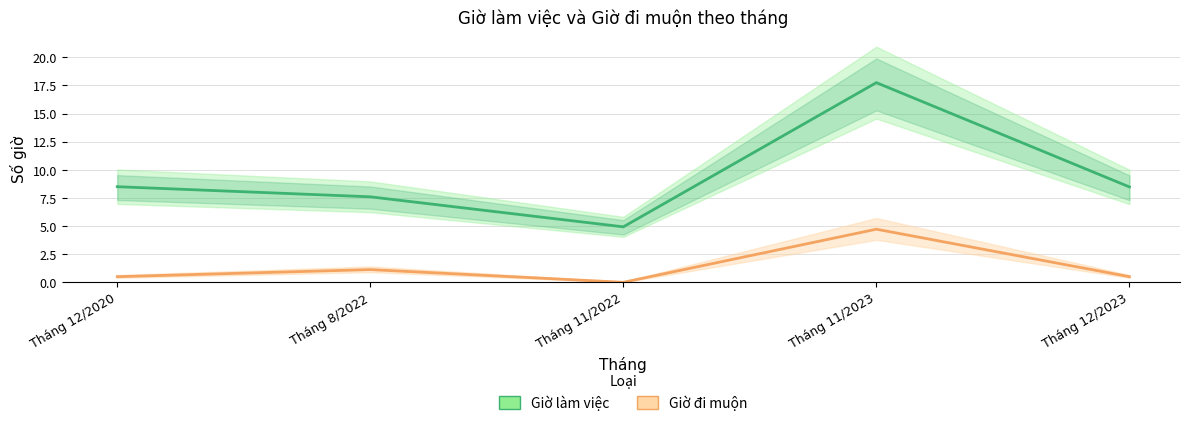

What is the label of the 1st point from the right?

Tháng 12/2023